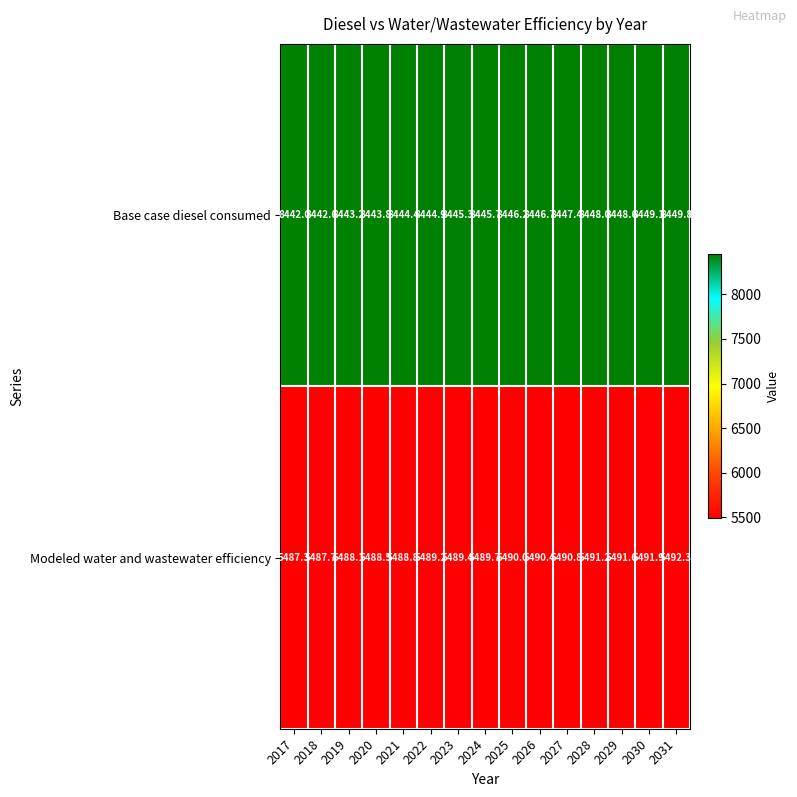

What is the sum of all Base case diesel consumed values?

126687.7